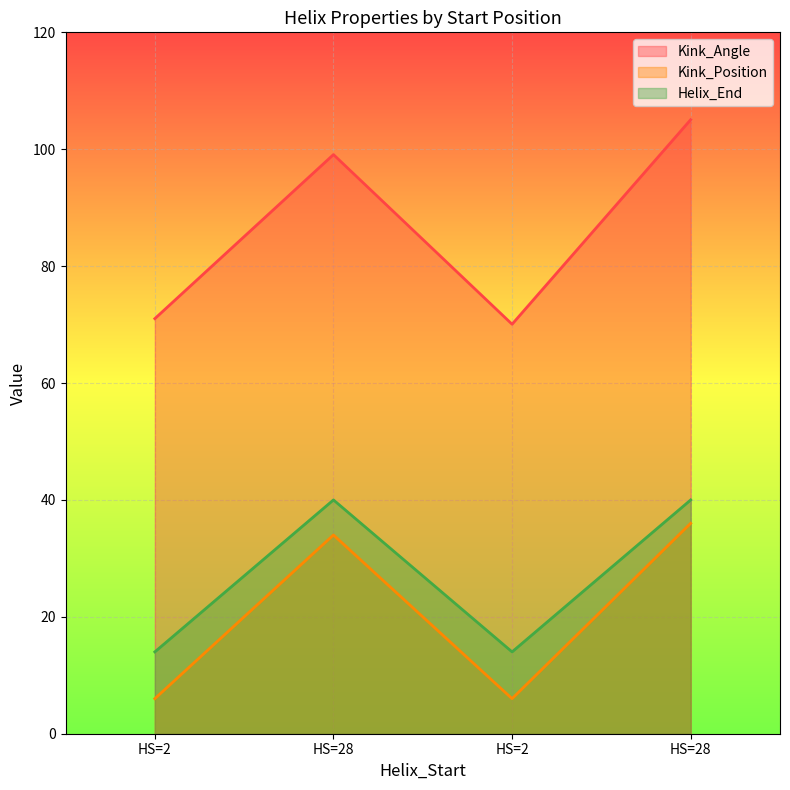

True or false: Helix_End and Kink_Position intersect in this chart.

False